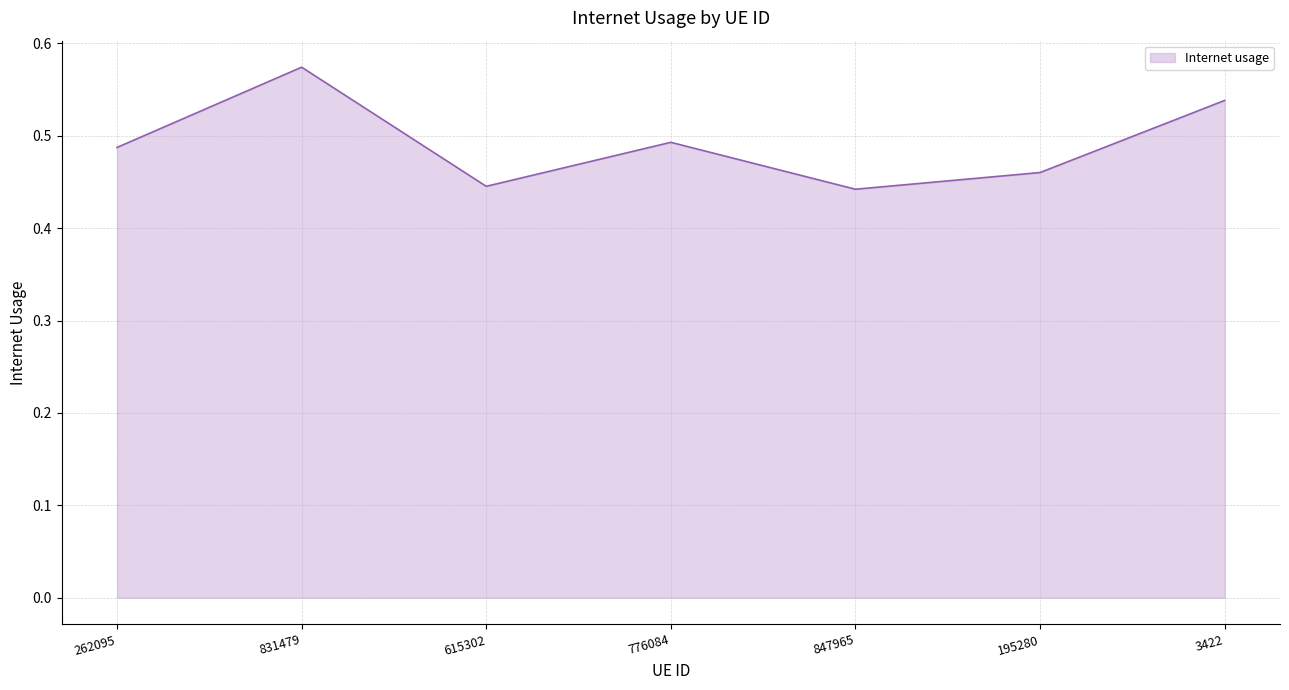

What is the sum of all values?

3.4